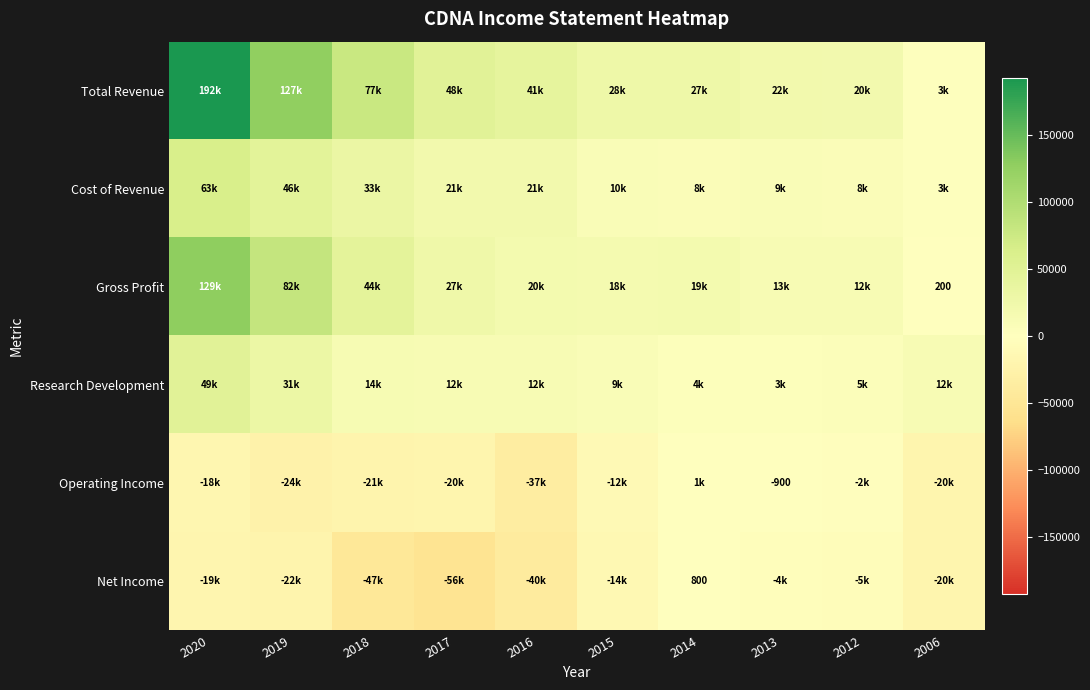

At how many categories does at least one series exceed -40364?

10